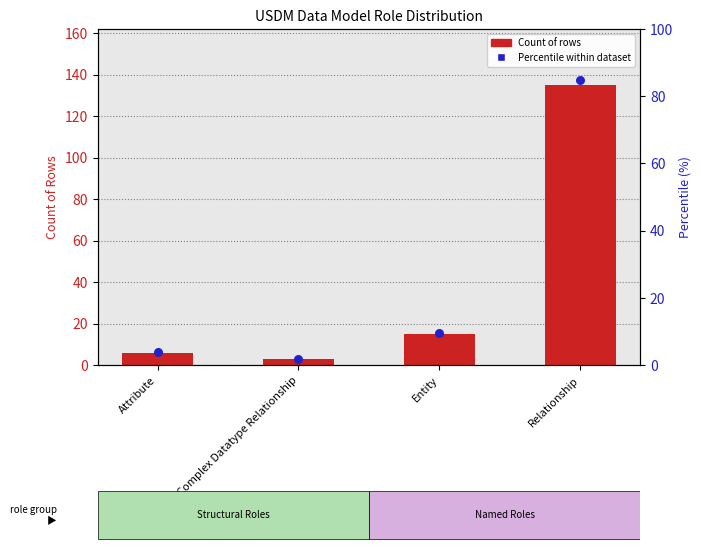

Which series has the widest spread of Y values?

Count